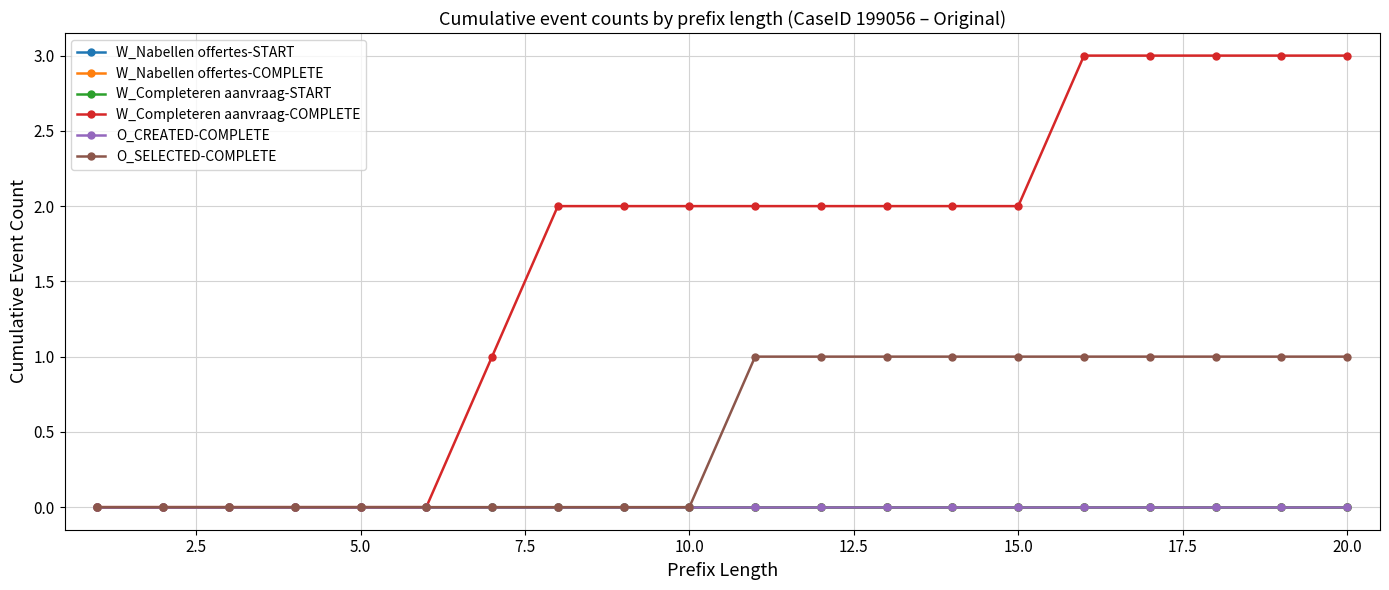

Which series has the widest spread of values?

W_Completeren aanvraag-COMPLETE